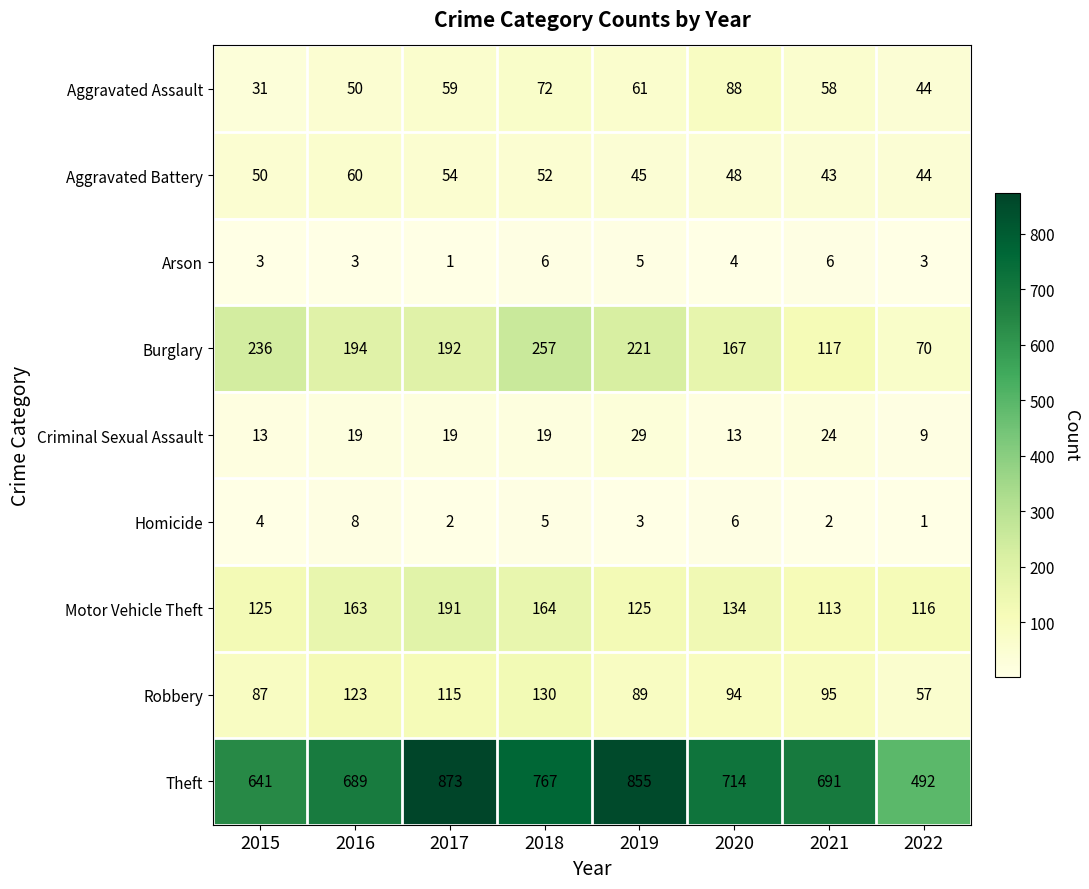

Between 2019 and 2020, which series saw the biggest shift?

Theft